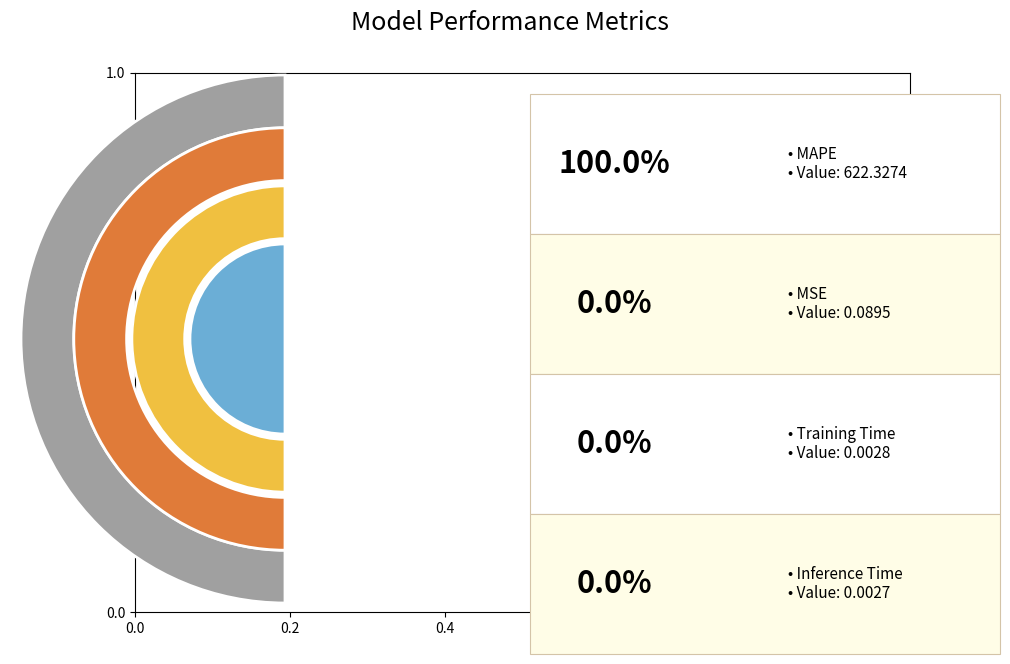

Does MAPE account for over 50% of the chart?

Yes